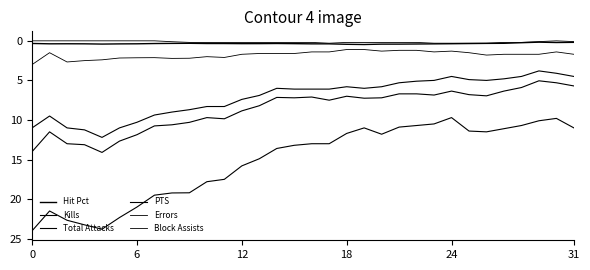

How many lines are shown in the chart?

6